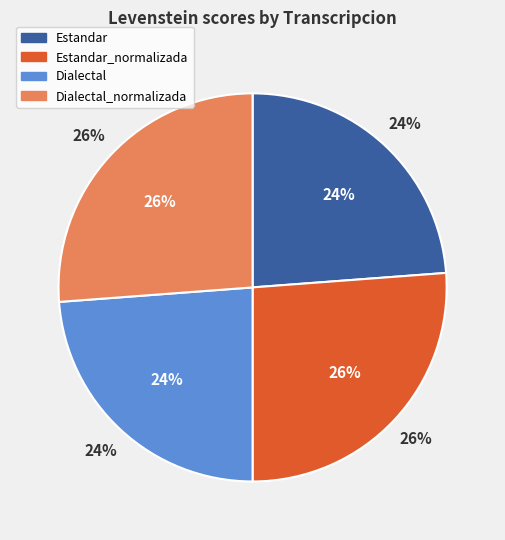

True or false: Dialectal accounts for 24% of the total.

True